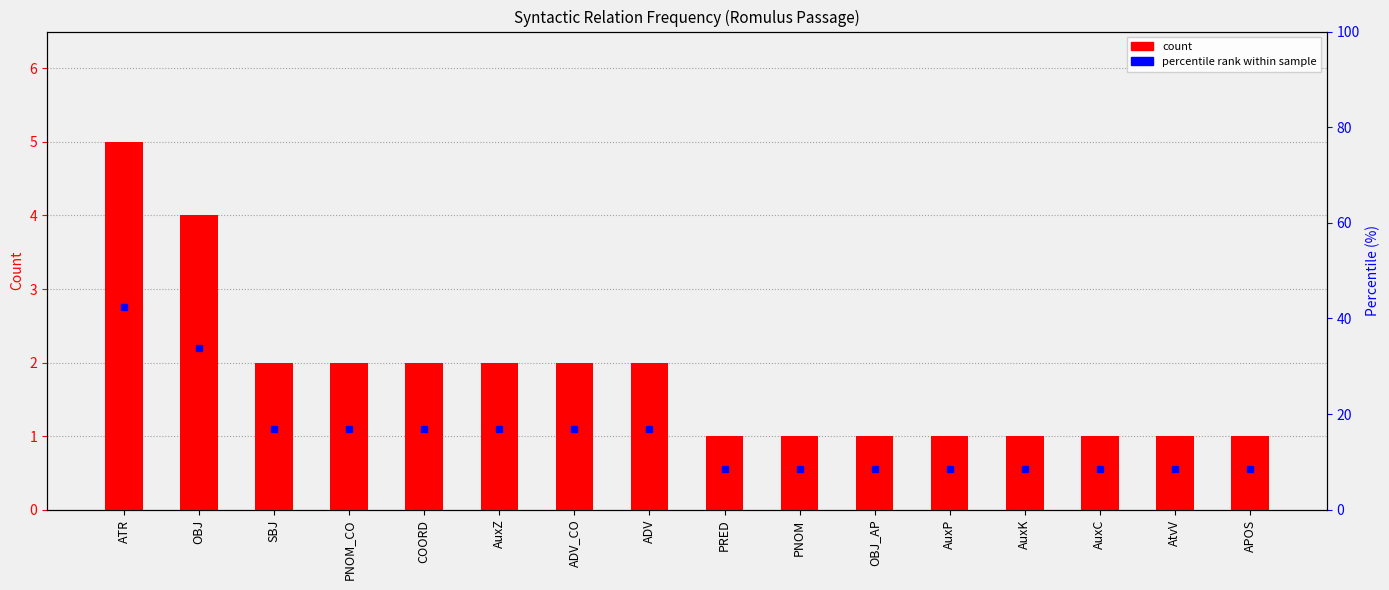

What is the sum of all values?

29